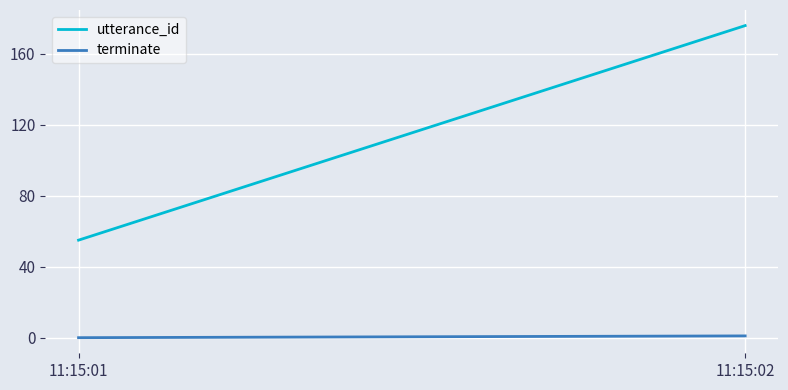

How many values in the utterance_id series are below 176?

1